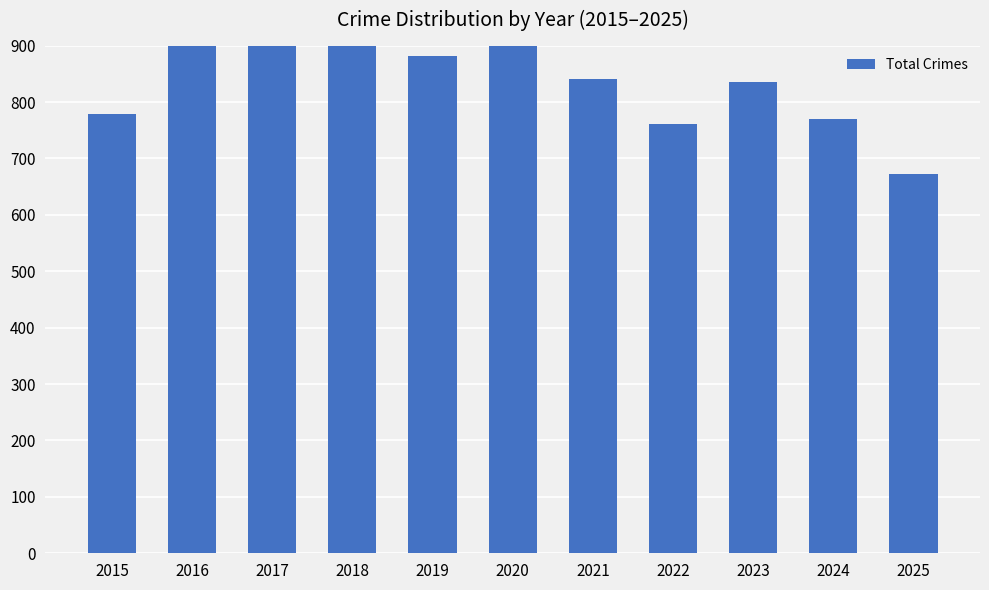

What is the smallest value displayed?

673